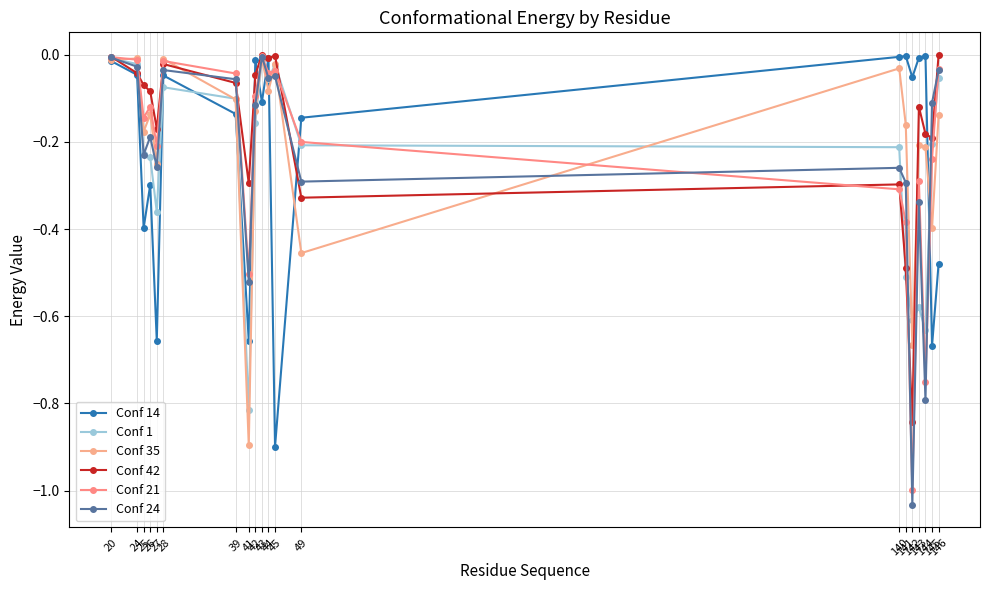

What is the total value across all series at 26?

-1.1